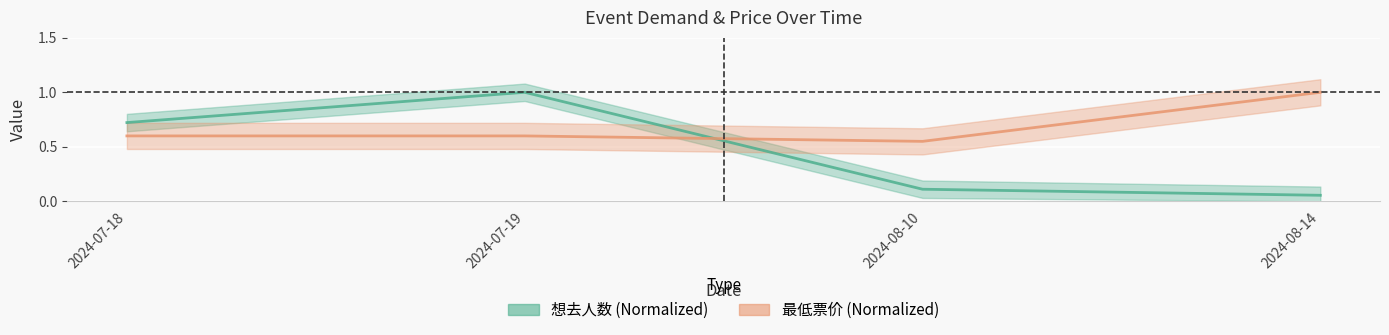

What is the average value of the 最低票价 series?

0.7